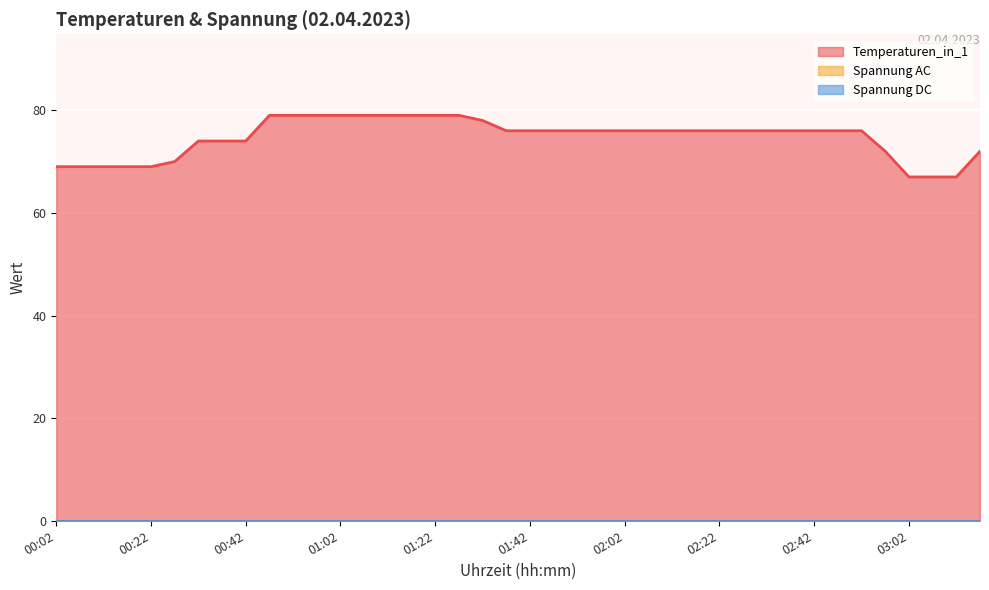

List the labels in order of Temperaturen_in_1 value, largest first.

00:47, 00:52, 00:57, 01:02, 01:07, 01:12, 01:17, 01:22, 01:27, 01:32, 01:37, 01:42, 01:47, 01:52, 01:57, 02:02, 02:07, 02:12, 02:17, 02:22, 02:27, 02:32, 02:37, 02:42, 02:47, 02:52, 00:32, 00:37, 00:42, 02:57, 03:17, 00:27, 00:02, 00:07, 00:12, 00:17, 00:22, 03:02, 03:07, 03:12